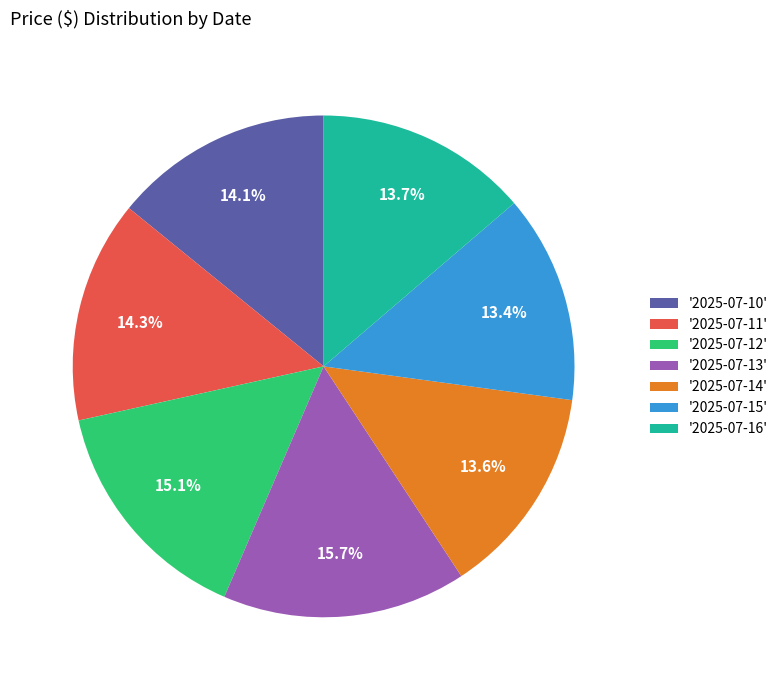

What is the total percentage of '2025-07-14' and '2025-07-15'?

27.0%